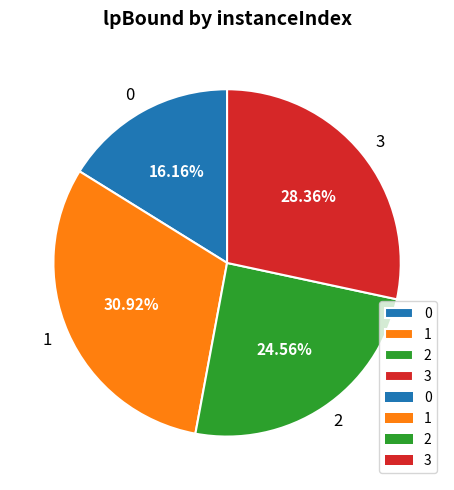

Is it true that 0 is 16% of the pie?

True